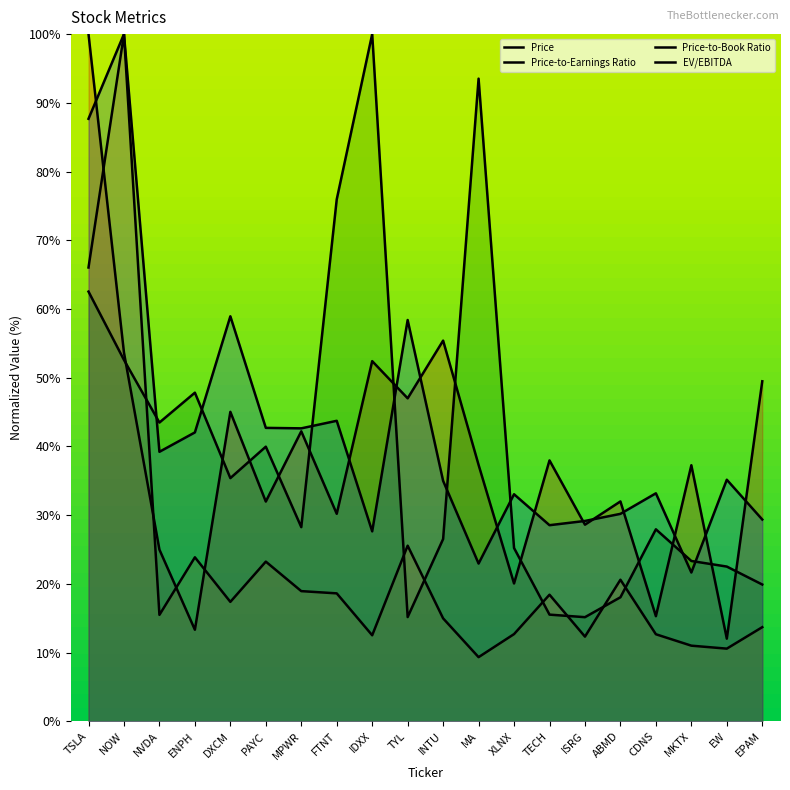

Between which two adjacent categories do EV/EBITDA and Price first intersect?

TSLA and NOW